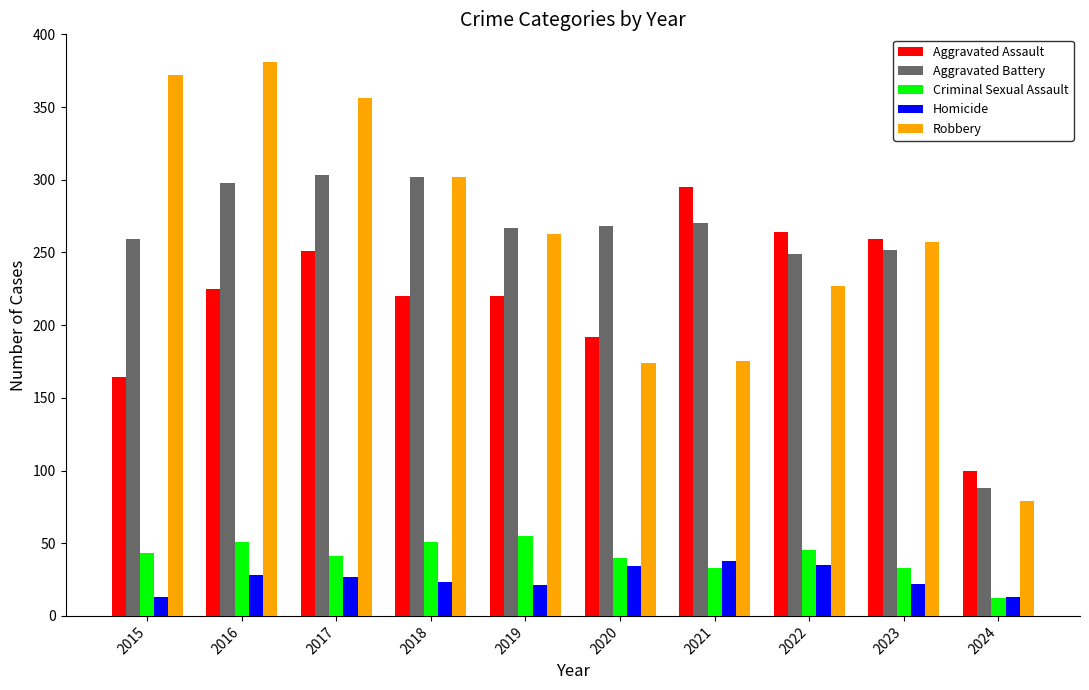

Between 2020 and 2022, which series saw the biggest shift?

Aggravated Assault